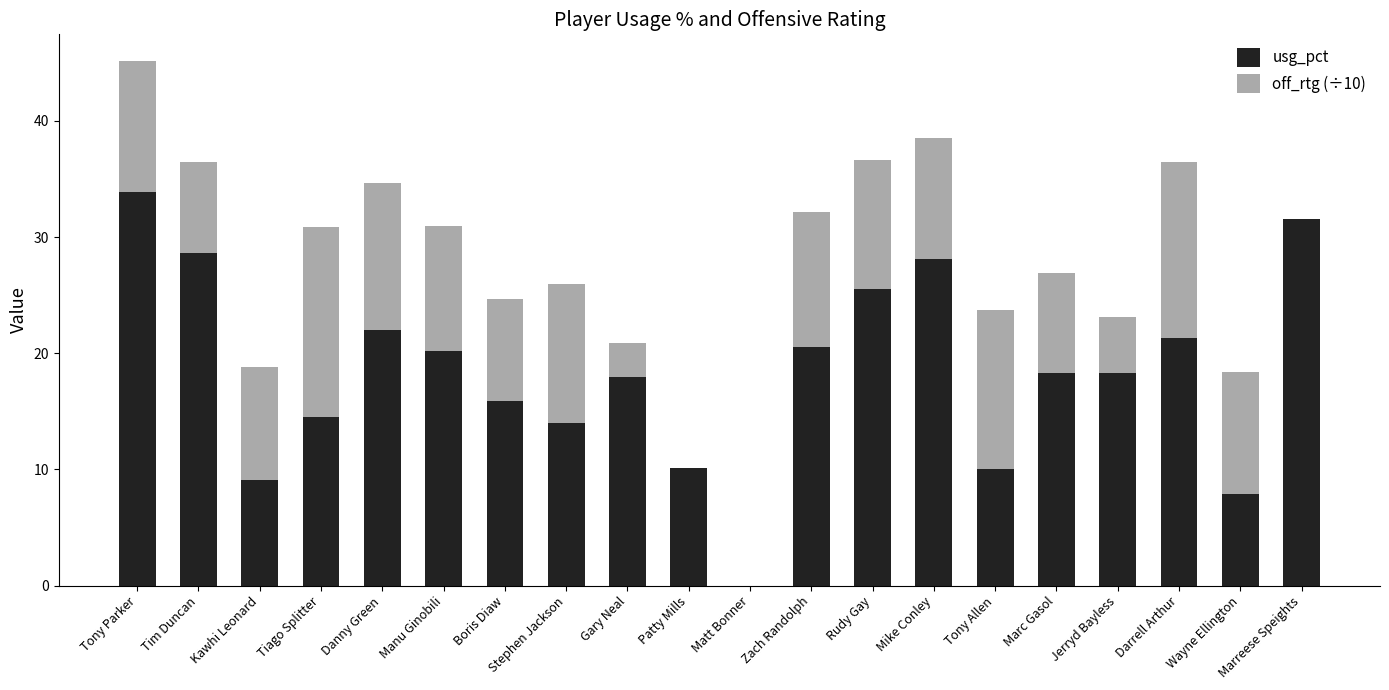

Which category has the highest value in the usg_pct series?

Tony Parker